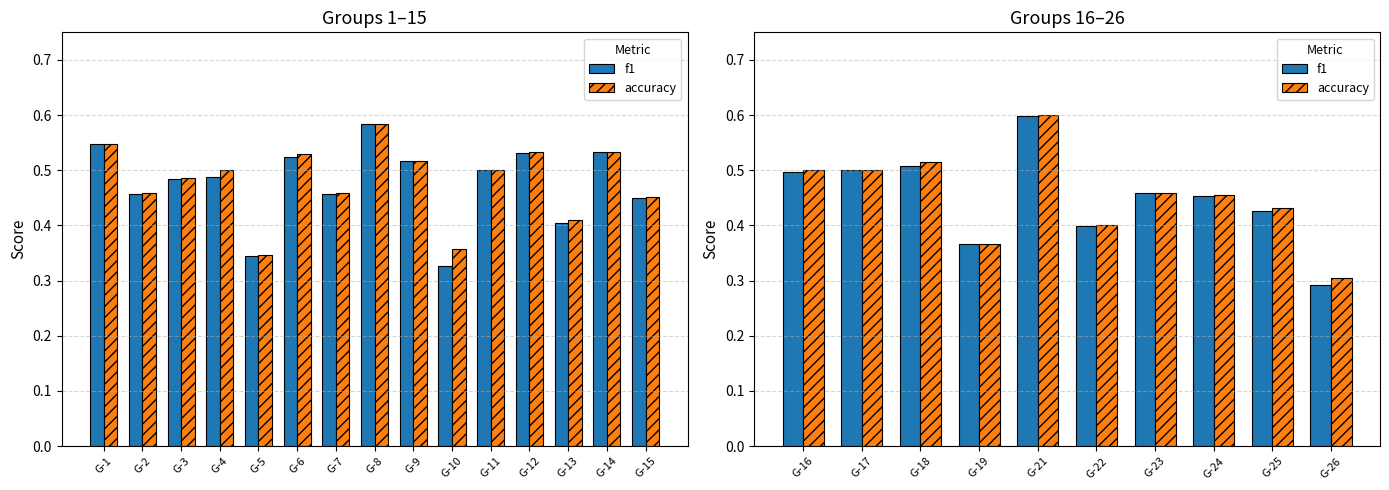

The f1 series shows 0.8 at G-17. True or false?

False